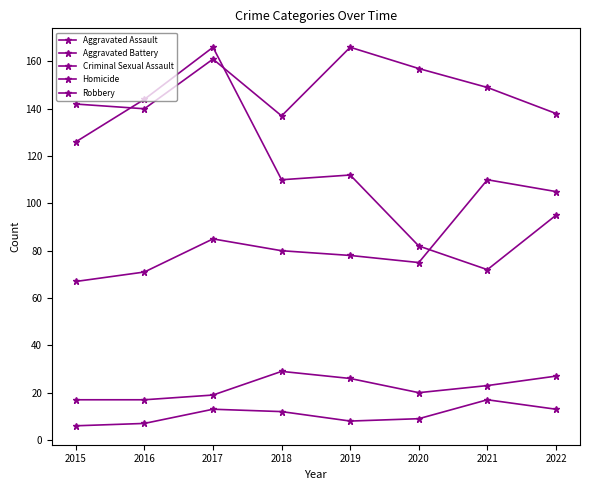

Count the number of categories in the chart.

8